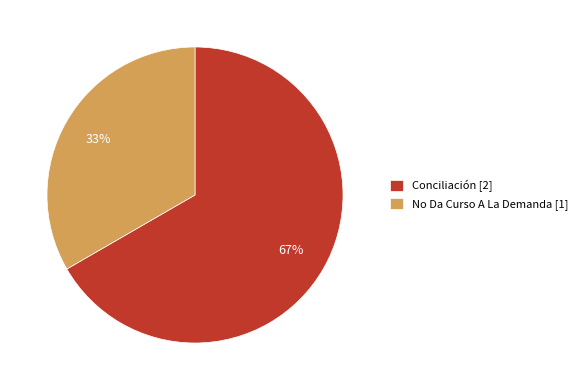

Which slice is the largest?

Conciliación